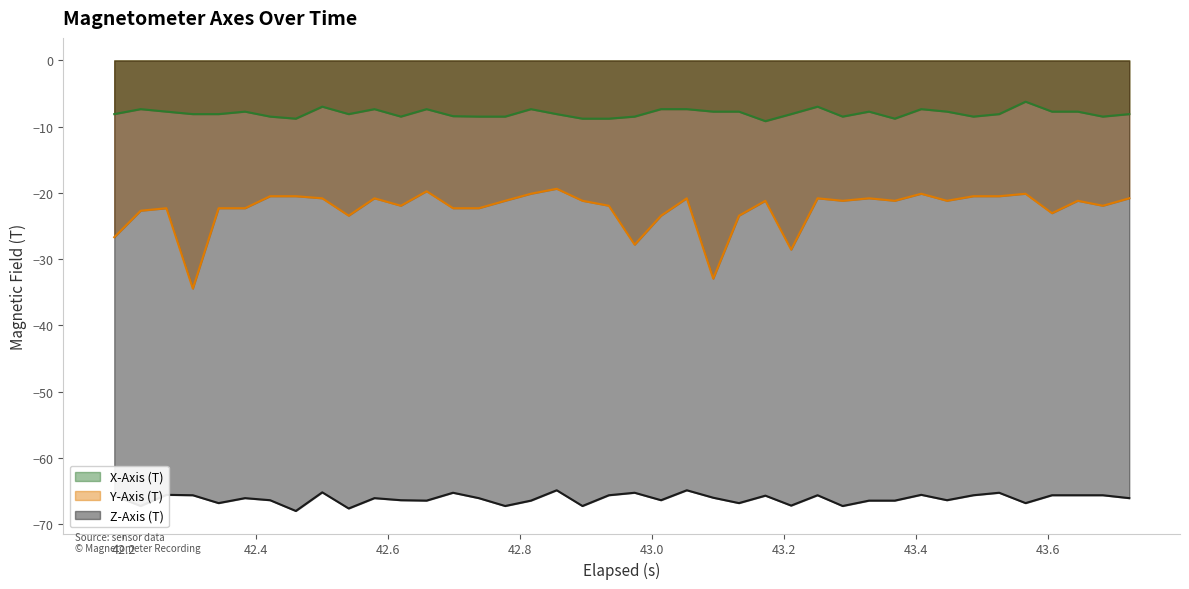

What is the average value of the Y-Axis (T) series?

-22.5